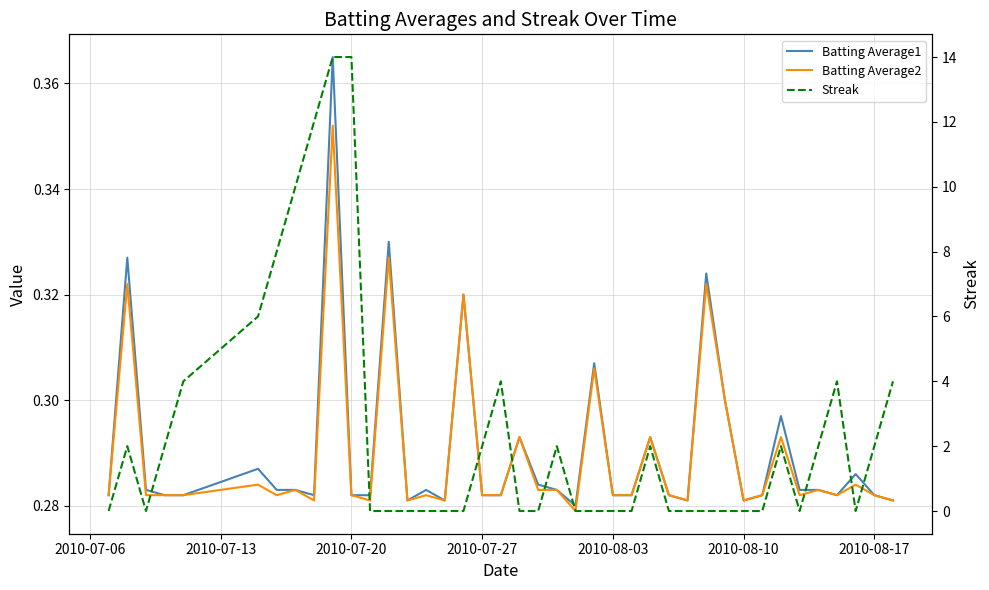

What are all the series names shown in the legend?

Batting Average1, Batting Average2, Streak